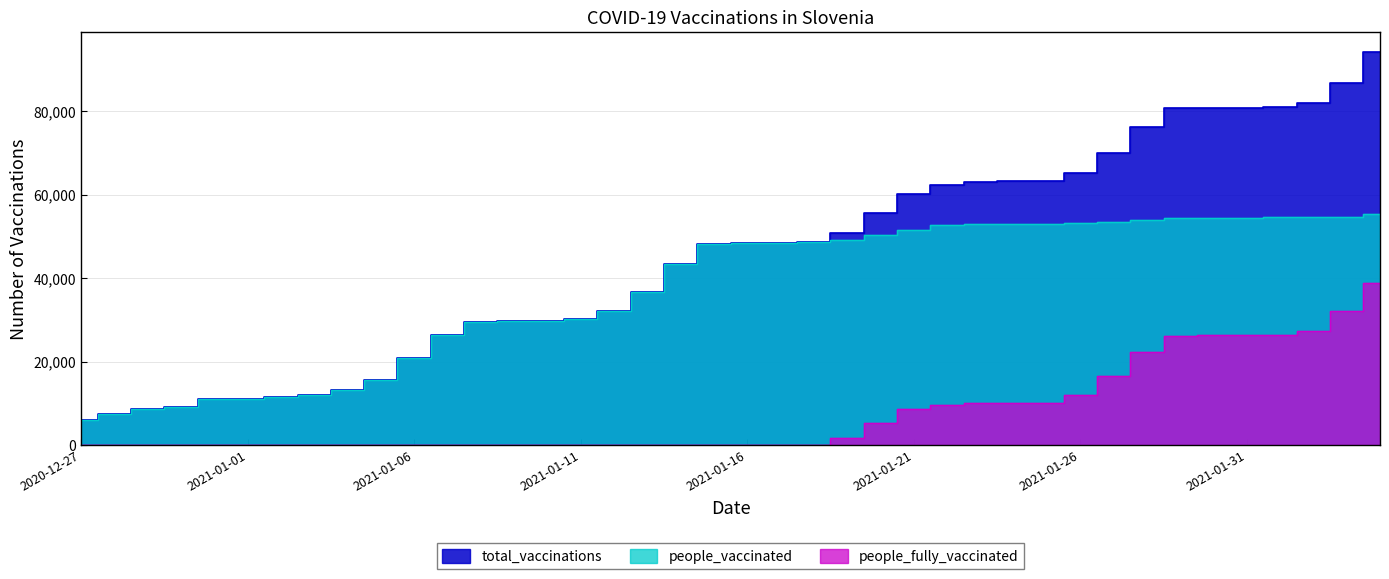

What is the value of the total_vaccinations point at the 27th from the left?

62416